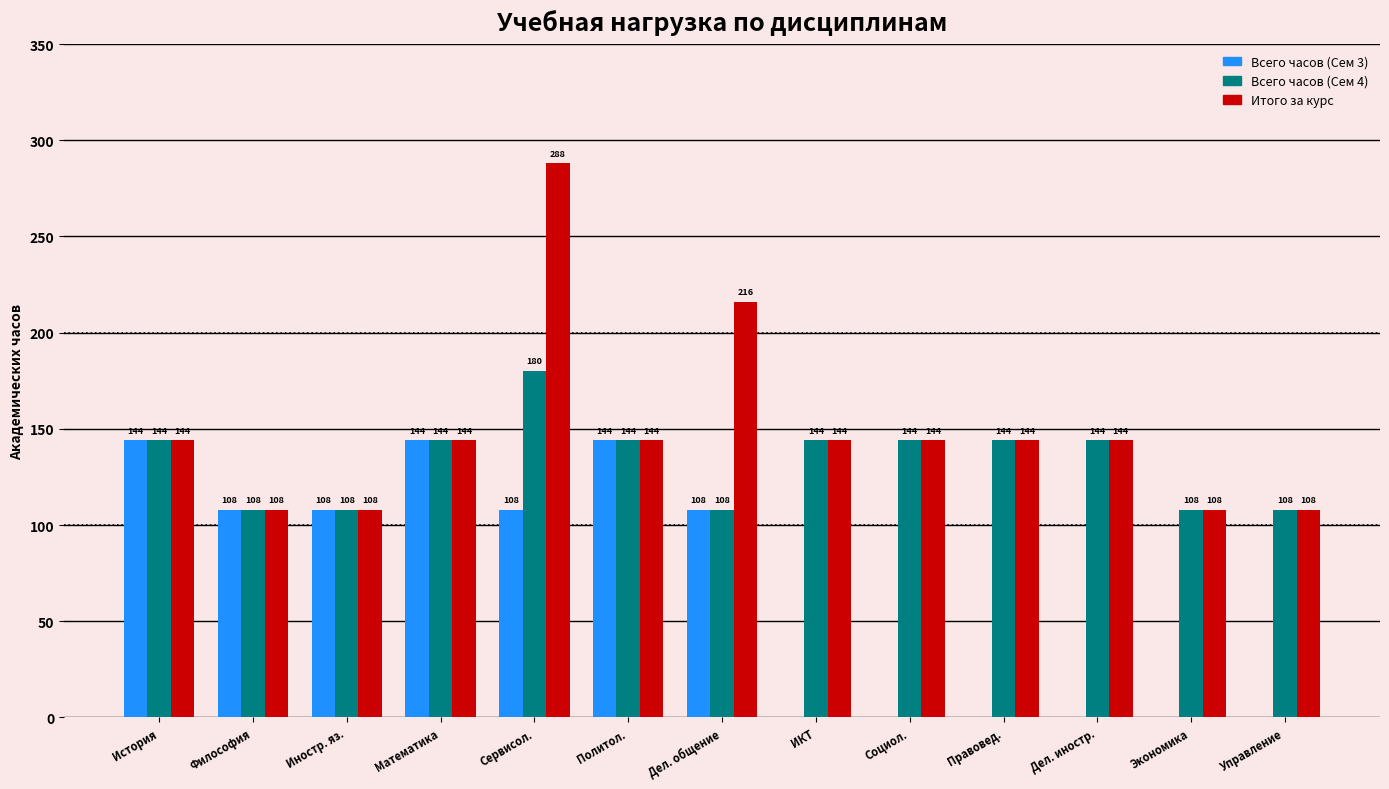

What is the sum of the Всего часов (Сем 4) values at Экономика and Философия?

216